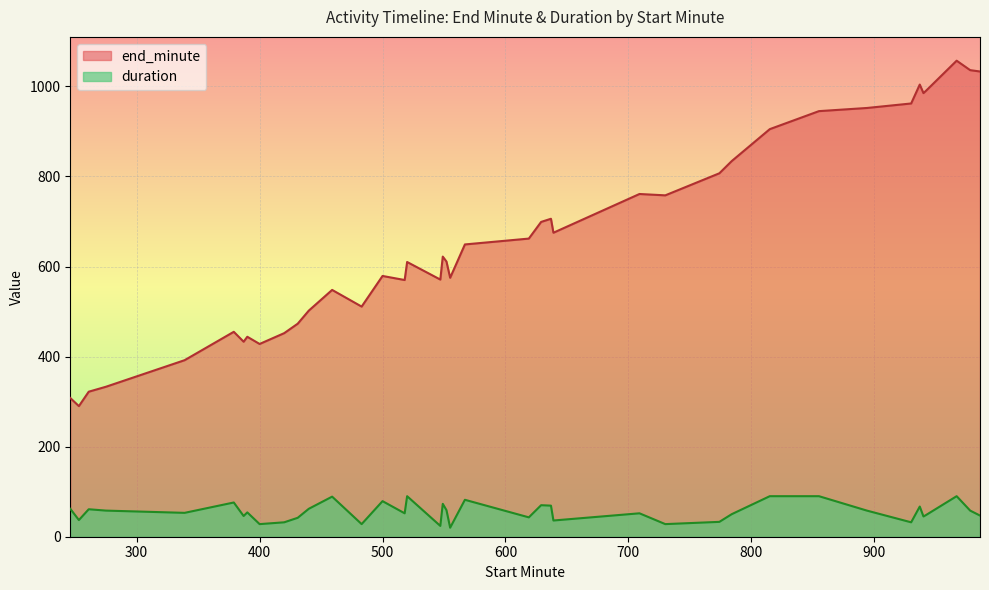

At 246, list the series in order from largest to smallest.

end_minute, duration